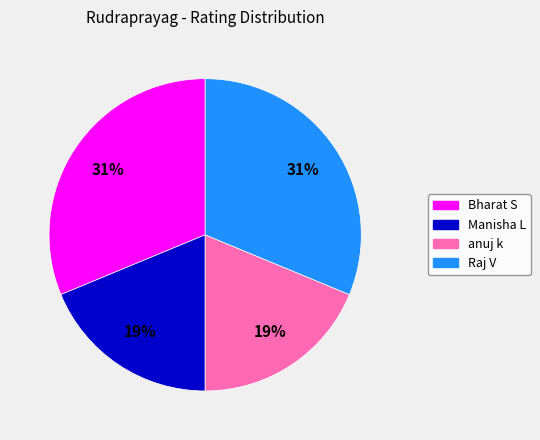

To the nearest percent, what is the average slice percentage?

25%